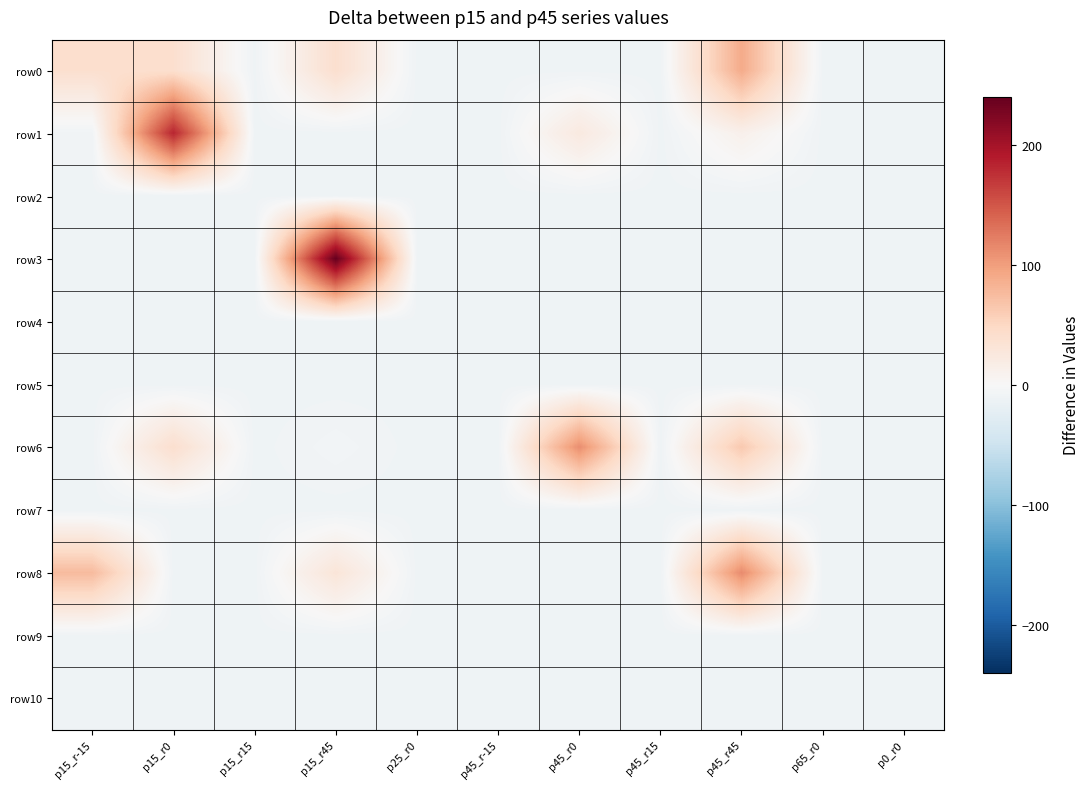

Reading left to right, list all the values displayed in this chart.

row0: p15_r-15=39.7	p15_r0=39.7	p15_r15=-10.3	p15_r45=39.7	p25_r0=-10.3	p45_r-15=-10.3	p45_r0=-10.3	p45_r15=-10.3	p45_r45=89.7	p65_r0=-10.3	p0_r0=-10.3
row1: p15_r-15=-8.3	p15_r0=182.7	p15_r15=-10.3	p15_r45=-10.3	p25_r0=-10.3	p45_r-15=-10.3	p45_r0=22.7	p45_r15=-10.3	p45_r45=11.7	p65_r0=-10.3	p0_r0=-10.3
row2: p15_r-15=-10.3	p15_r0=-10.3	p15_r15=-10.3	p15_r45=-10.3	p25_r0=-10.3	p45_r-15=-10.3	p45_r0=-10.3	p45_r15=-10.3	p45_r45=-10.3	p65_r0=-10.3	p0_r0=-10.3
row3: p15_r-15=-10.3	p15_r0=-10.3	p15_r15=-10.3	p15_r45=239.7	p25_r0=-10.3	p45_r-15=-10.3	p45_r0=-10.3	p45_r15=-10.3	p45_r45=-10.3	p65_r0=-10.3	p0_r0=-10.3
row4: p15_r-15=-10.3	p15_r0=-10.3	p15_r15=-10.3	p15_r45=-10.3	p25_r0=-10.3	p45_r-15=-10.3	p45_r0=-10.3	p45_r15=-10.3	p45_r45=-10.3	p65_r0=-10.3	p0_r0=-10.3
row5: p15_r-15=-10.3	p15_r0=-10.3	p15_r15=-10.3	p15_r45=-10.3	p25_r0=-10.3	p45_r-15=-10.3	p45_r0=-10.3	p45_r15=-10.3	p45_r45=-10.3	p65_r0=-10.3	p0_r0=-10.3
row6: p15_r-15=-10.3	p15_r0=39.7	p15_r15=-10.3	p15_r45=-6.3	p25_r0=-10.3	p45_r-15=-10.3	p45_r0=111.7	p45_r15=-10.3	p45_r45=63.7	p65_r0=-10.3	p0_r0=-10.3
row7: p15_r-15=-10.3	p15_r0=-10.3	p15_r15=-10.3	p15_r45=-10.3	p25_r0=-10.3	p45_r-15=-10.3	p45_r0=-10.3	p45_r15=-10.3	p45_r45=-10.3	p65_r0=-10.3	p0_r0=-10.3
row8: p15_r-15=75.7	p15_r0=-10.3	p15_r15=-10.3	p15_r45=29.7	p25_r0=-10.3	p45_r-15=-10.3	p45_r0=-10.3	p45_r15=-10.3	p45_r45=113.7	p65_r0=-10.3	p0_r0=-10.3
row9: p15_r-15=-10.3	p15_r0=-10.3	p15_r15=-10.3	p15_r45=-10.3	p25_r0=-10.3	p45_r-15=-10.3	p45_r0=-10.3	p45_r15=-10.3	p45_r45=-10.3	p65_r0=-10.3	p0_r0=-10.3
row10: p15_r-15=-10.3	p15_r0=-10.3	p15_r15=-10.3	p15_r45=-10.3	p25_r0=-10.3	p45_r-15=-10.3	p45_r0=-10.3	p45_r15=-10.3	p45_r45=-10.3	p65_r0=-10.3	p0_r0=-10.3